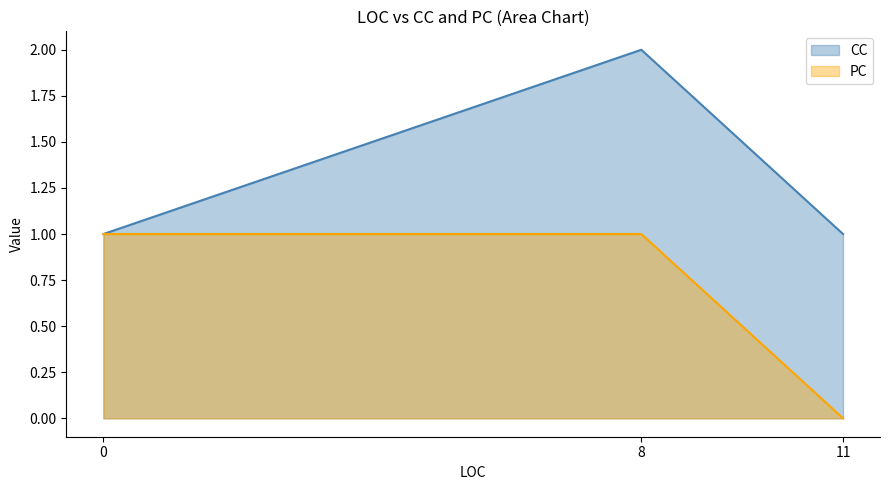

Rank the series by their average value, from highest to lowest.

CC, PC